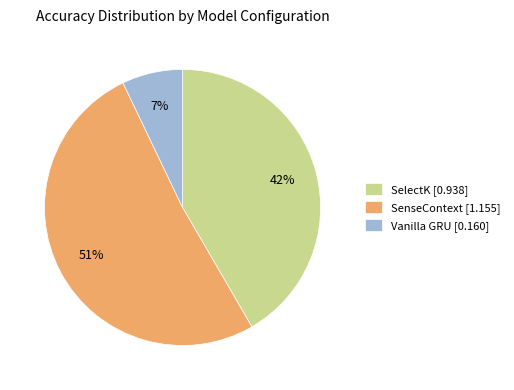

Which slice is the largest?

SenseContext [1.155]